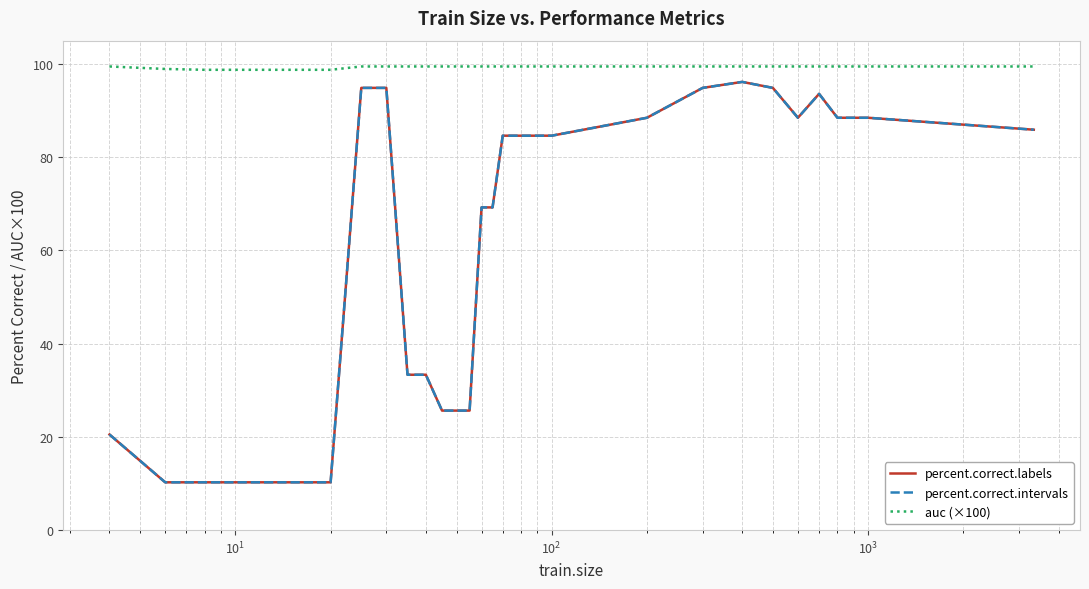

Is this an area chart (filled region under the line)?

No